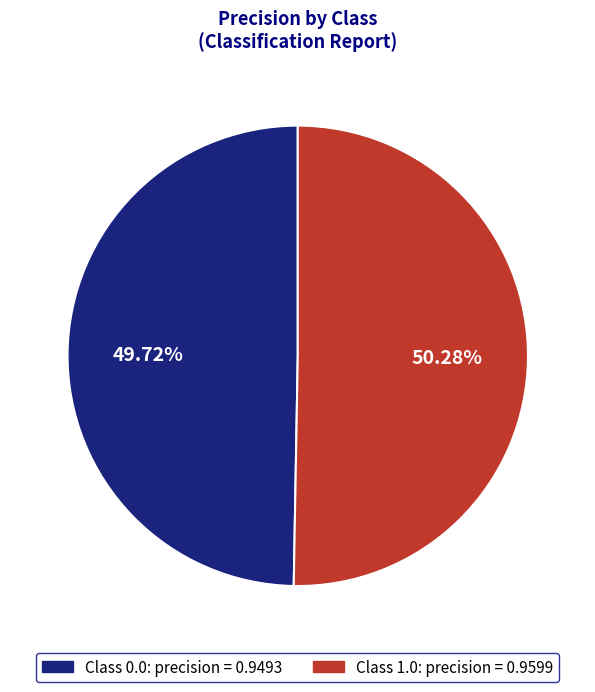

Rank the categories by value from lowest to highest.

Class 0.0: precision = 0.9493, Class 1.0: precision = 0.9599